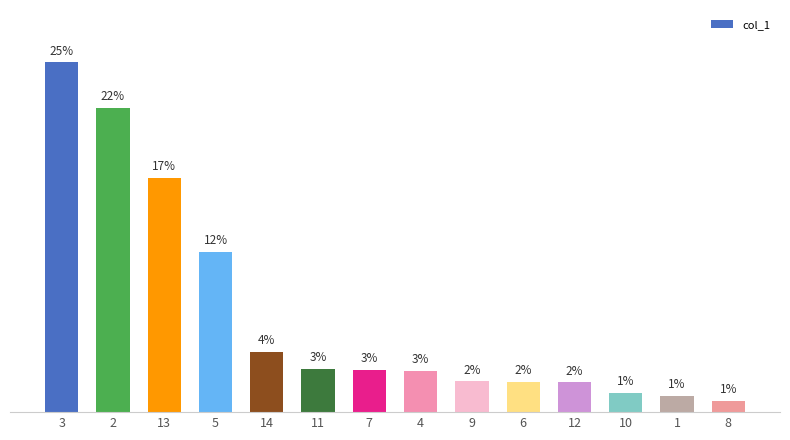

Are the bars horizontal?

No